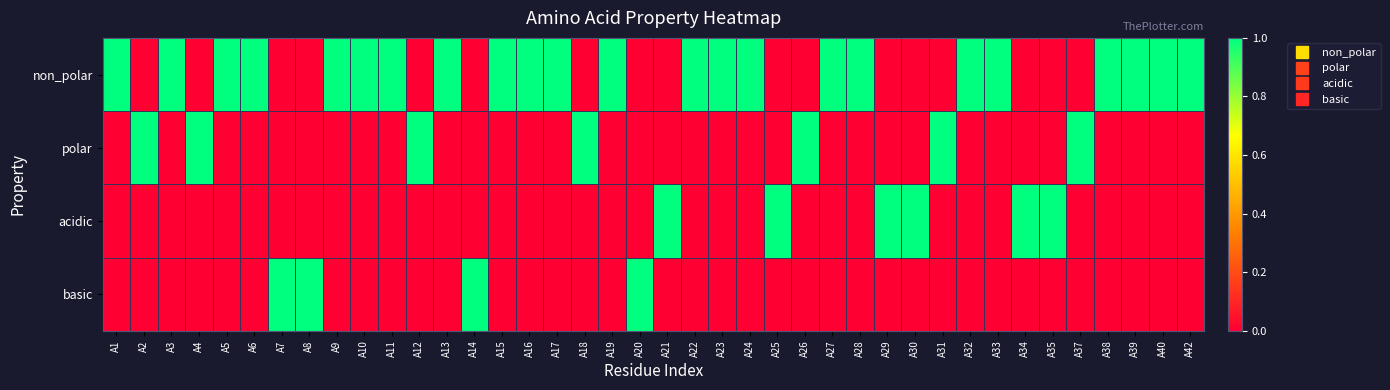

Between A39 and A9, which is larger?

A39